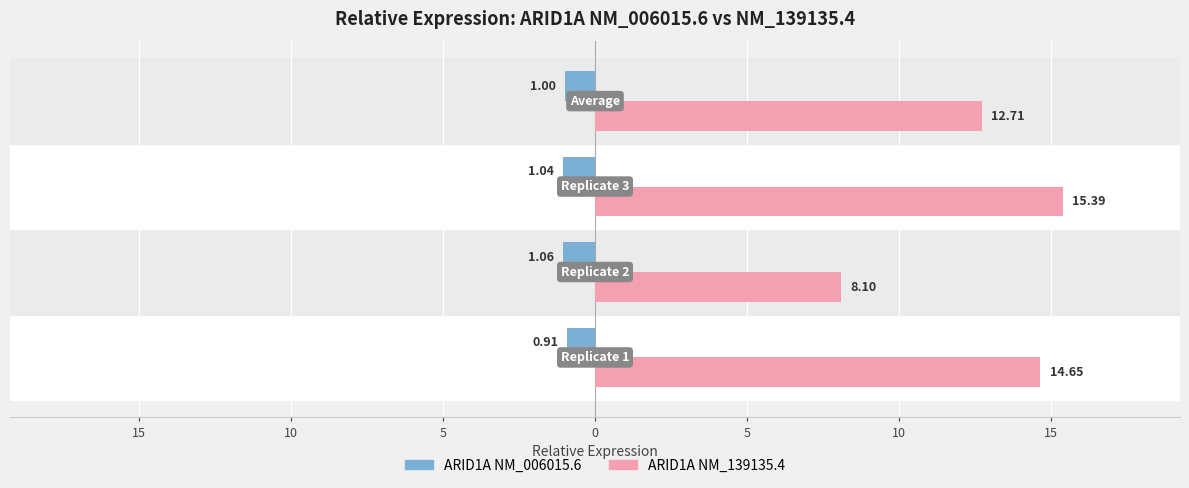

What are all the series names shown in the legend?

ARID1A NM_006015.6, ARID1A NM_139135.4